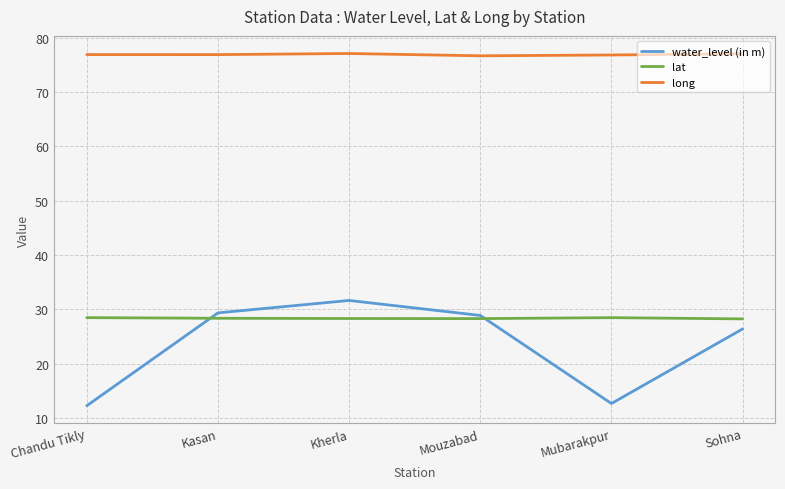

List the series in order of their peak value, lowest first.

lat, water_level (in m), long